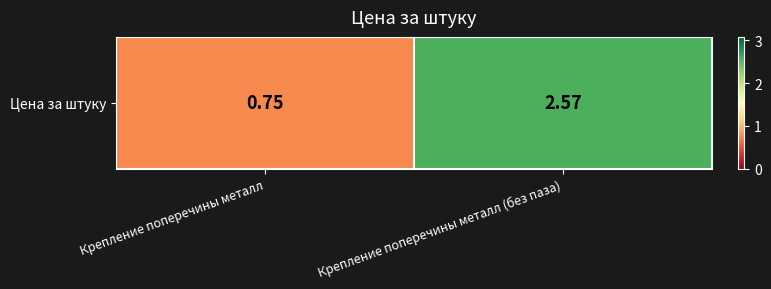

Between Крепление поперечины металл (без паза) and Крепление поперечины металл, which is larger?

Крепление поперечины металл (без паза)